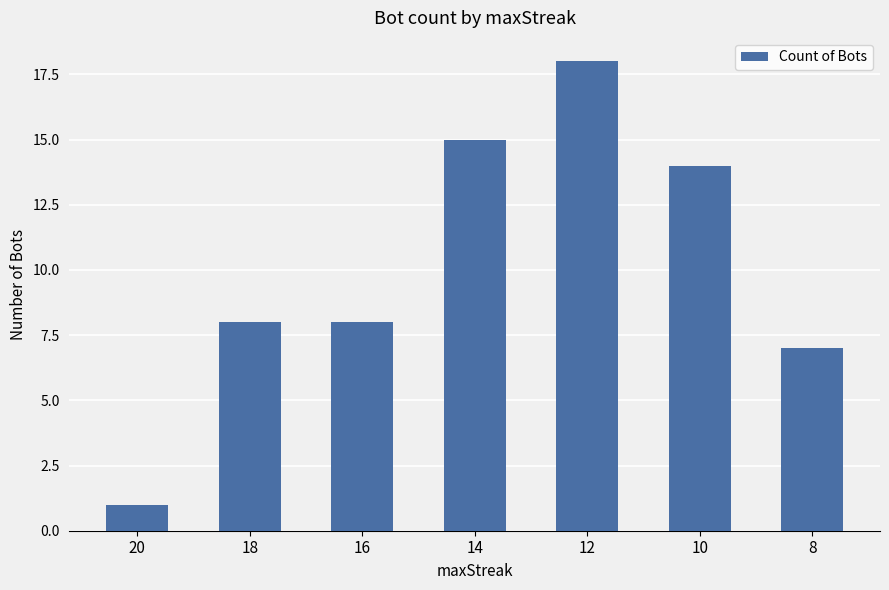

Approximately how many times larger is the value at 16 compared to 10?

0.6